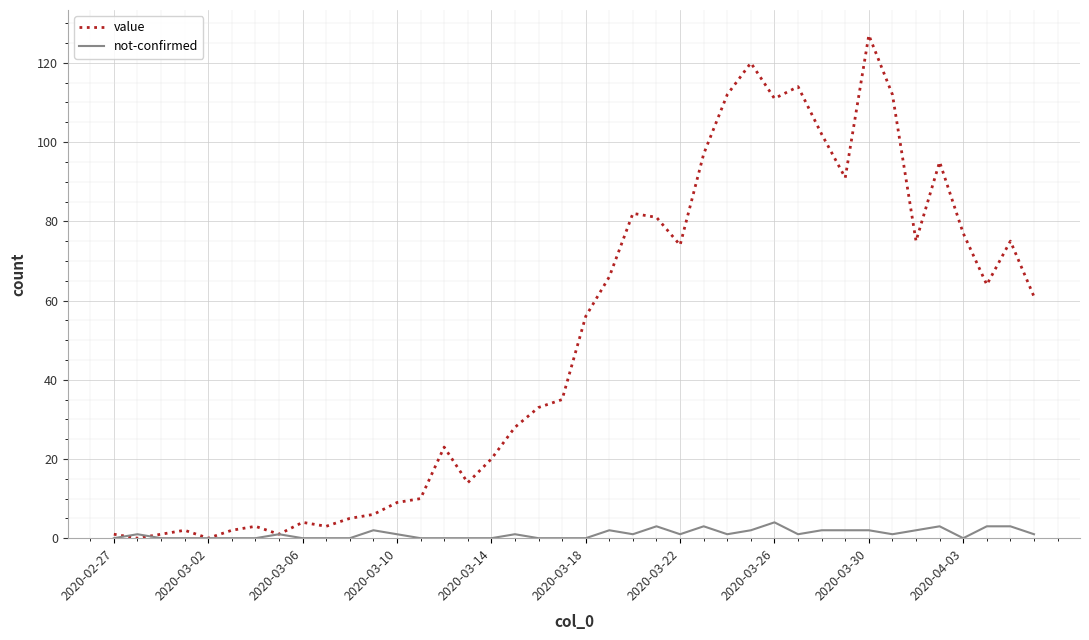

At how many categories does at least one series exceed 30?

22